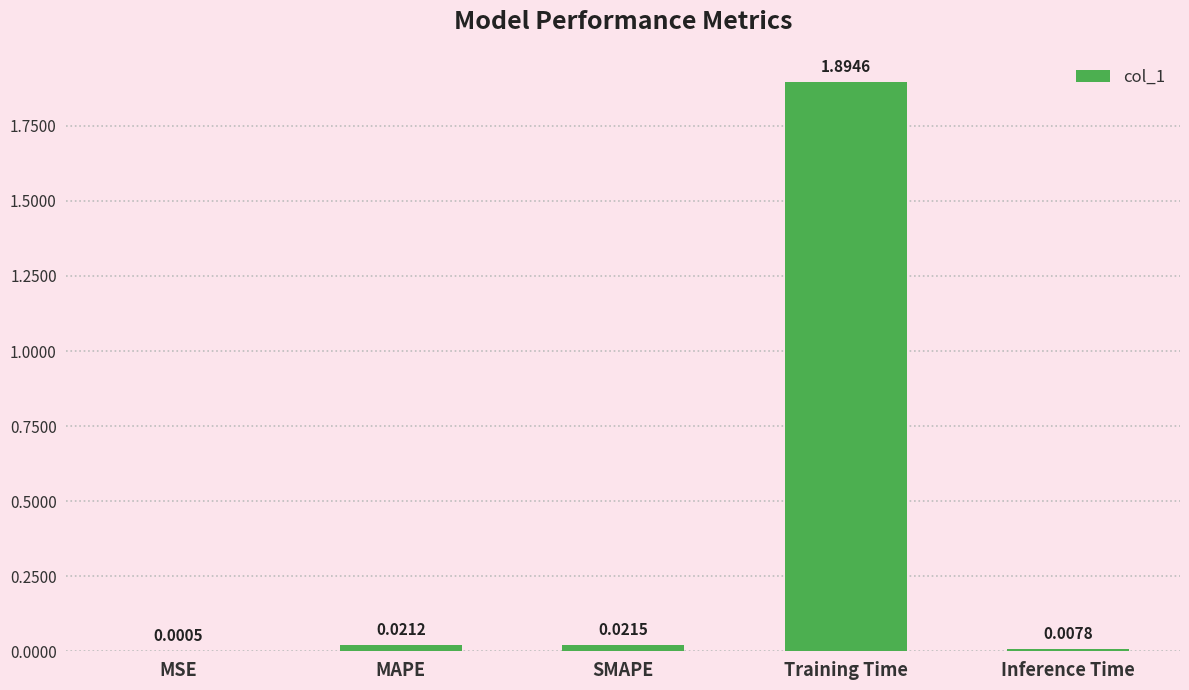

Which category has the highest value across all series?

Training Time